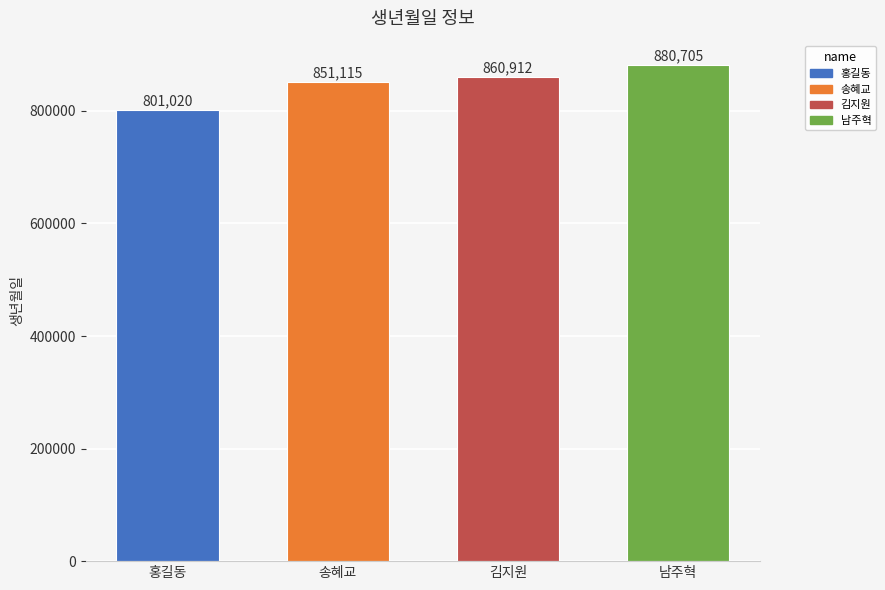

Reading left to right, transcribe all the data shown in this chart.

801020	851115	860912	880705